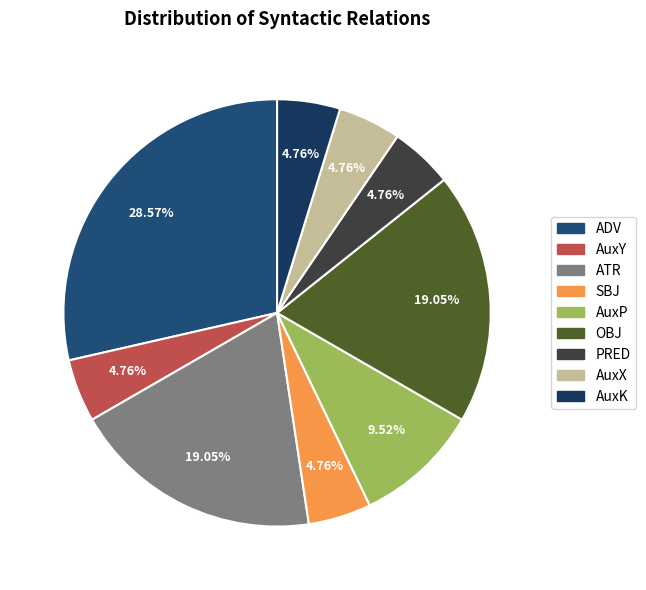

Rank the categories by value from lowest to highest.

AuxY, SBJ, PRED, AuxX, AuxK, AuxP, ATR, OBJ, ADV